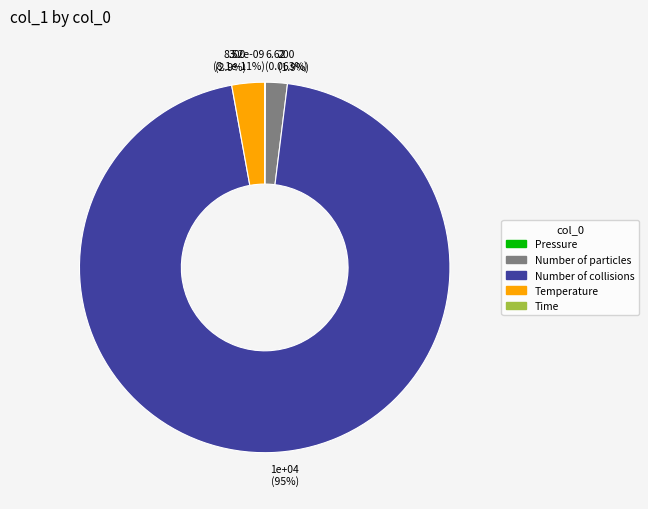

Count the number of slices in the pie.

5